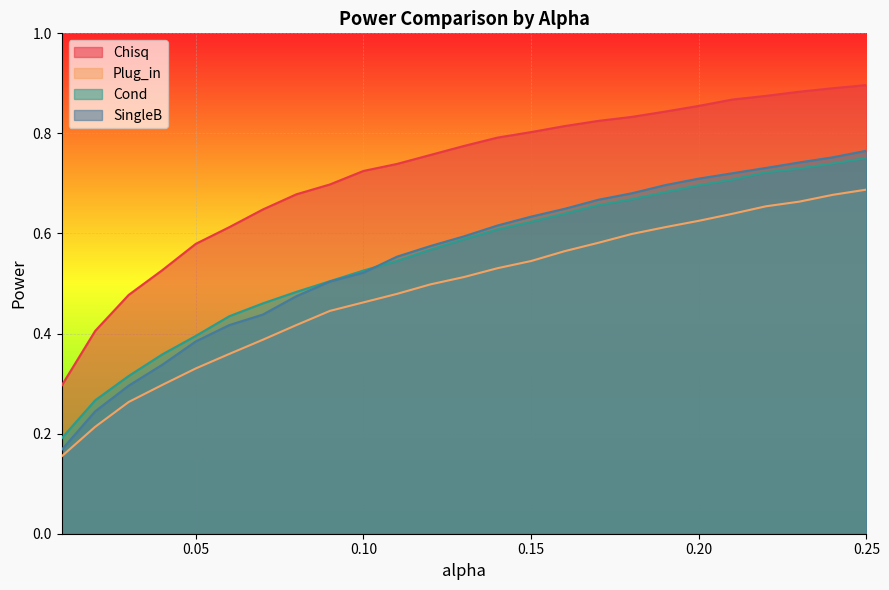

At how many categories does at least one series exceed 0?

25